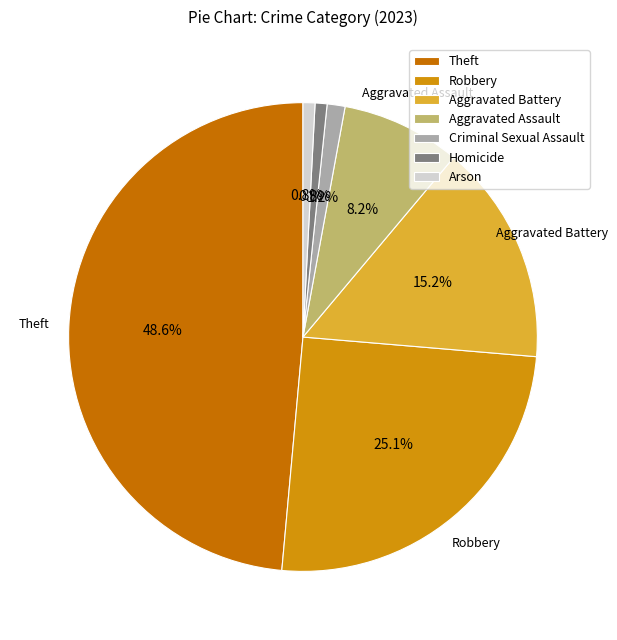

How much of the chart is everything except Theft?

51.4%